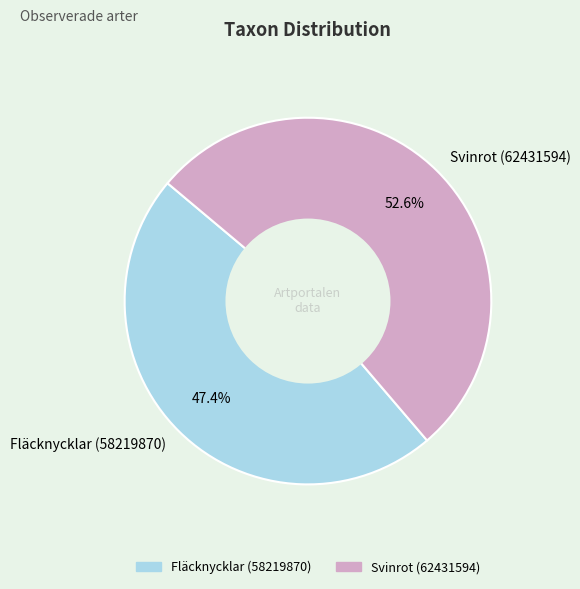

How many slices are in this pie chart?

2